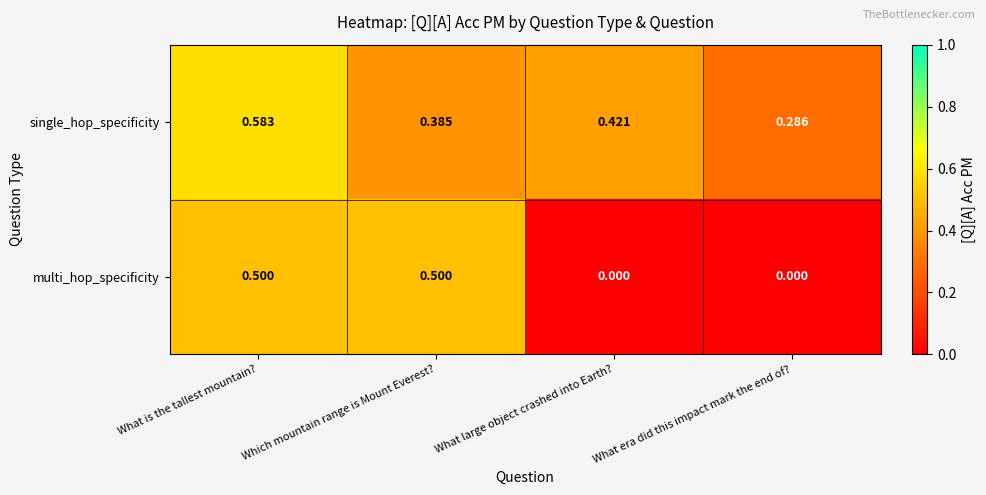

Which series changed the most between What is the tallest mountain? and Which mountain range is Mount Everest??

single_hop_specificity